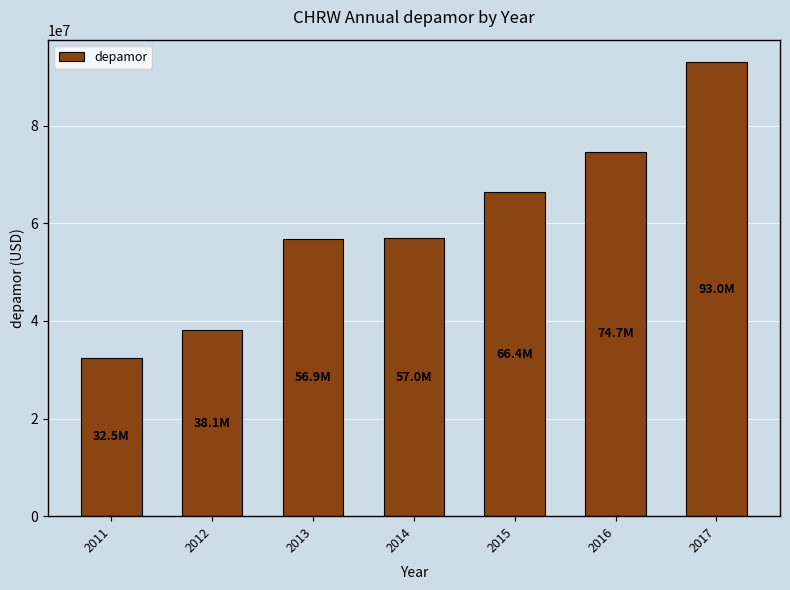

What is the average value?

59790571